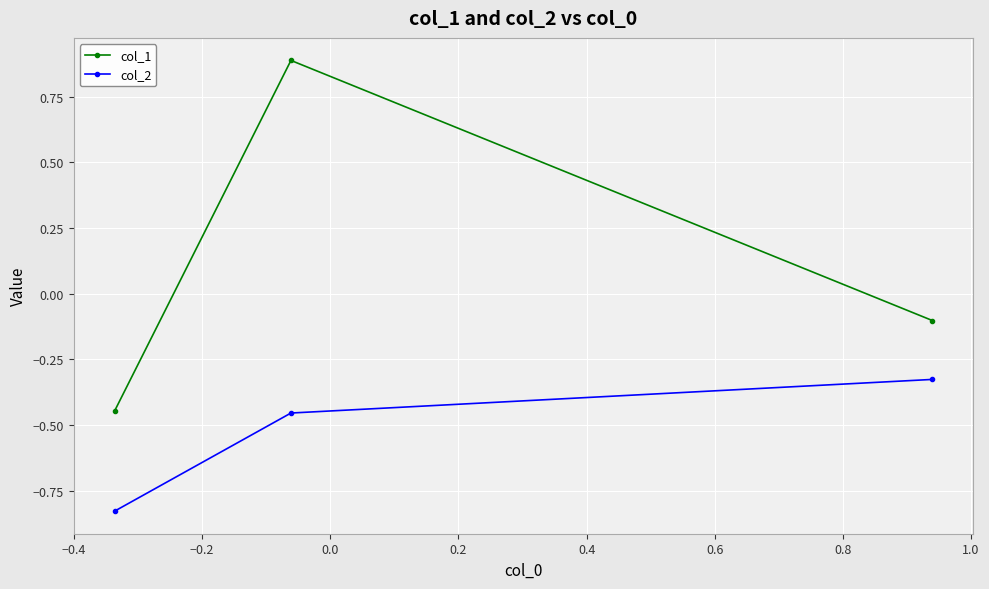

What is the greatest value displayed?

0.9